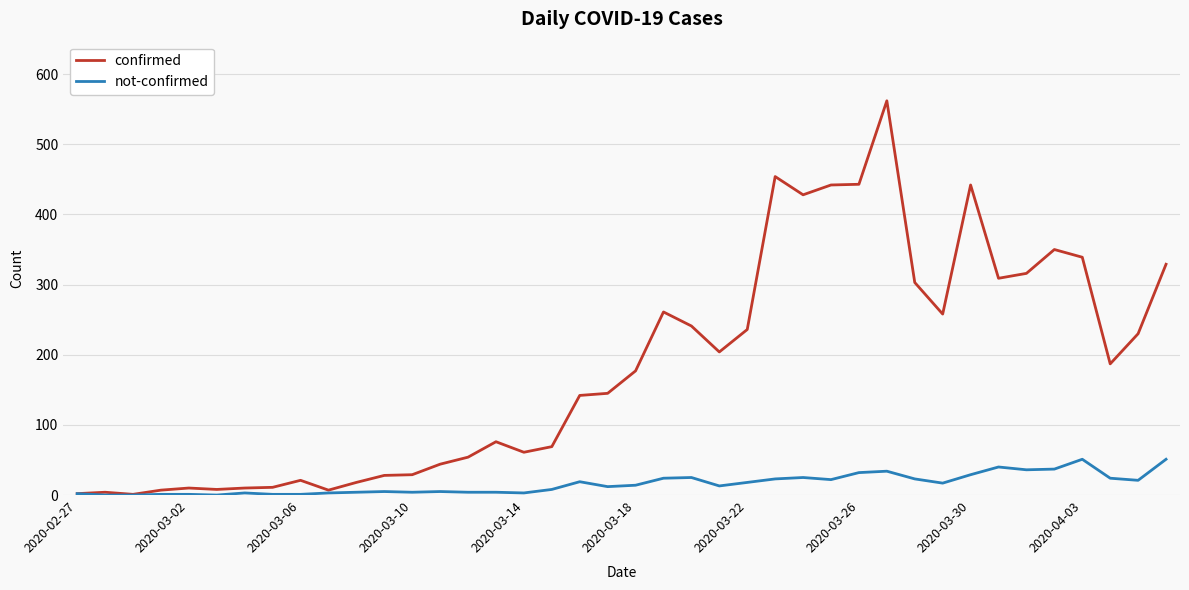

Which series has the largest range (max minus min)?

confirmed